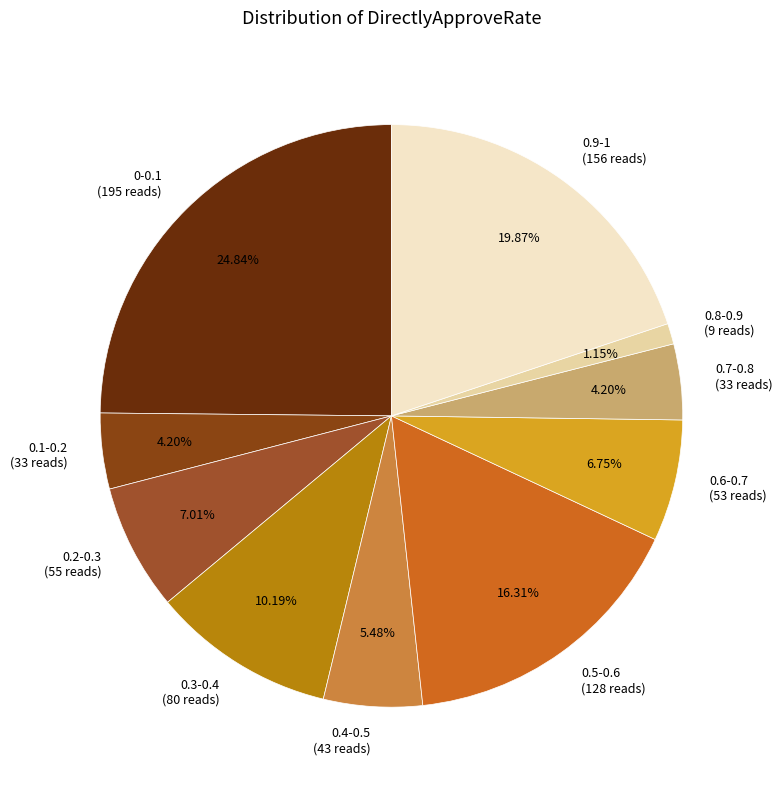

What is the ratio of the value at 0.7-0.8 to the value at 0.9-1?

0.2